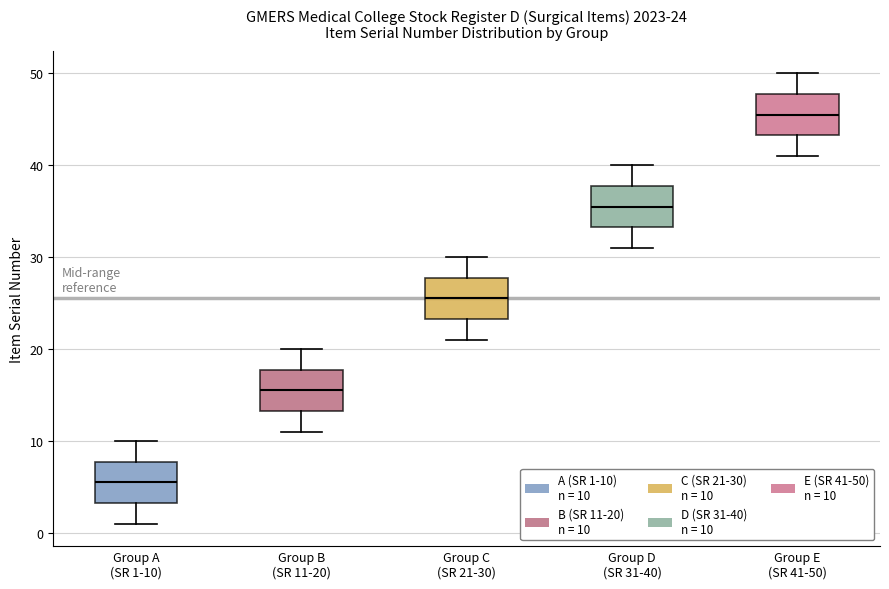

Which box has the highest median line?

Group E (SR 41-50)